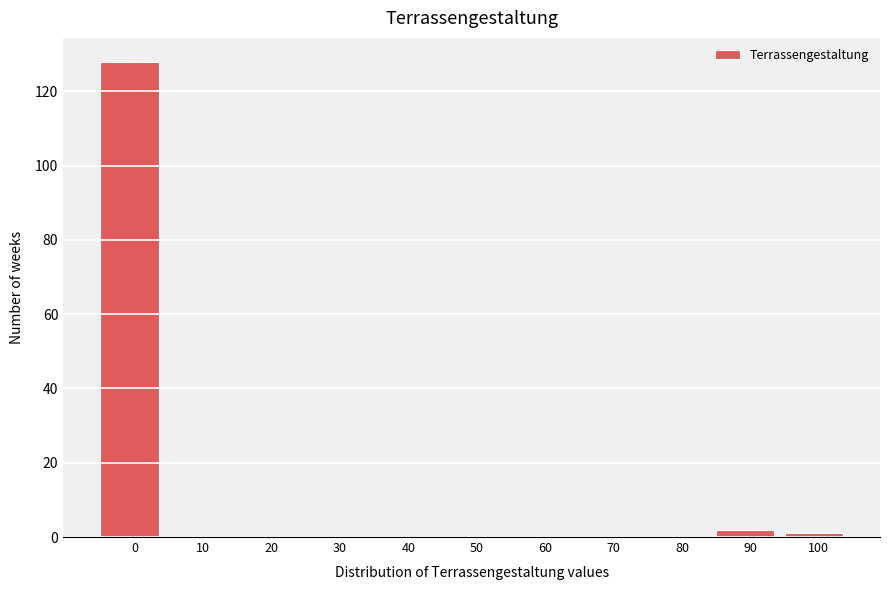

Reading left to right, what are all the values shown in this chart?

0=128	10=0	20=0	30=0	40=0	50=0	60=0	70=0	80=0	90=2	100=1